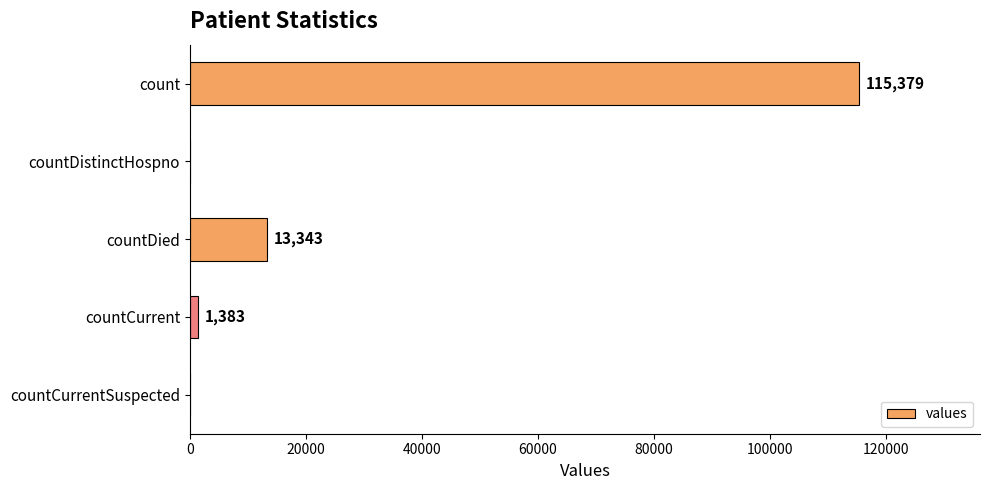

True or false: the data shows 4663 at countDied.

False